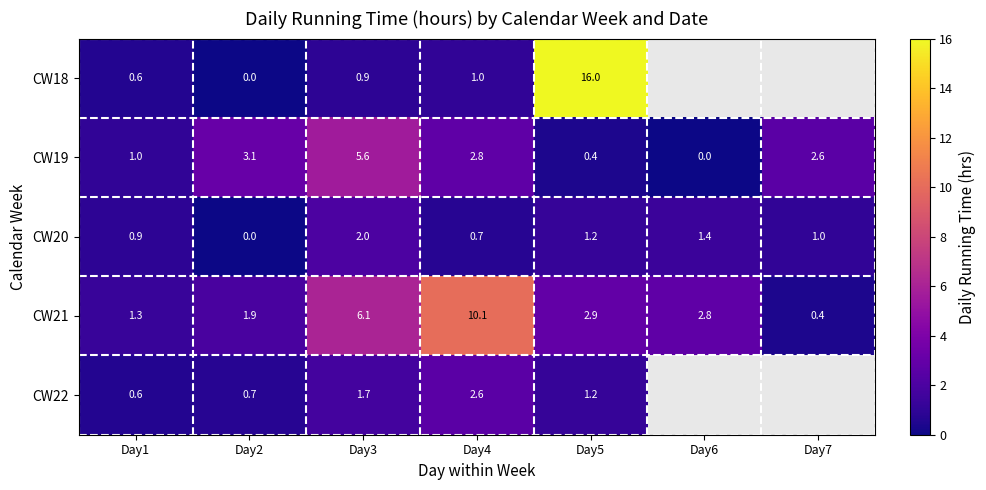

What is the spread (max minus min) of values at Day1?

0.7